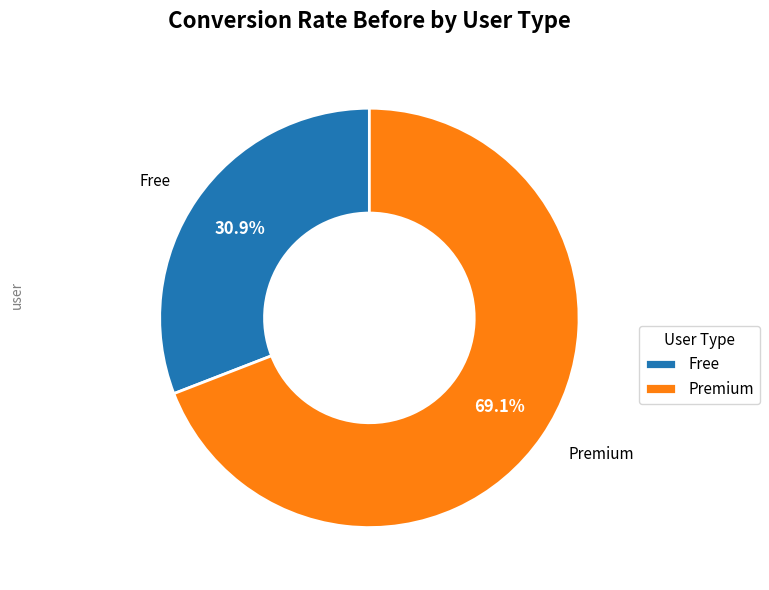

To the nearest percent, what percentage of the pie is Free?

31%